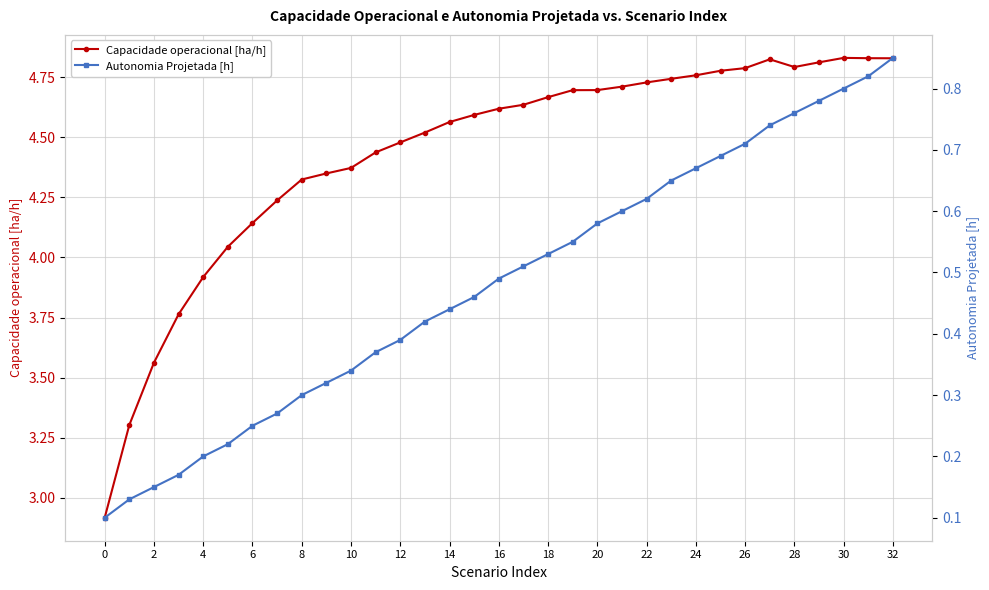

Which series has the largest range (max minus min)?

Capacidade operacional [ha/h]